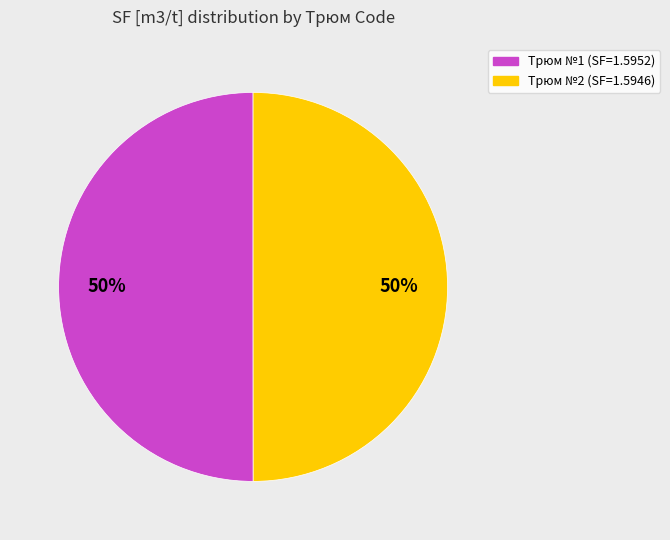

Approximately how many times larger is the value at Трюм №2 (SF=1.5946) compared to Трюм №1 (SF=1.5952)?

1.0